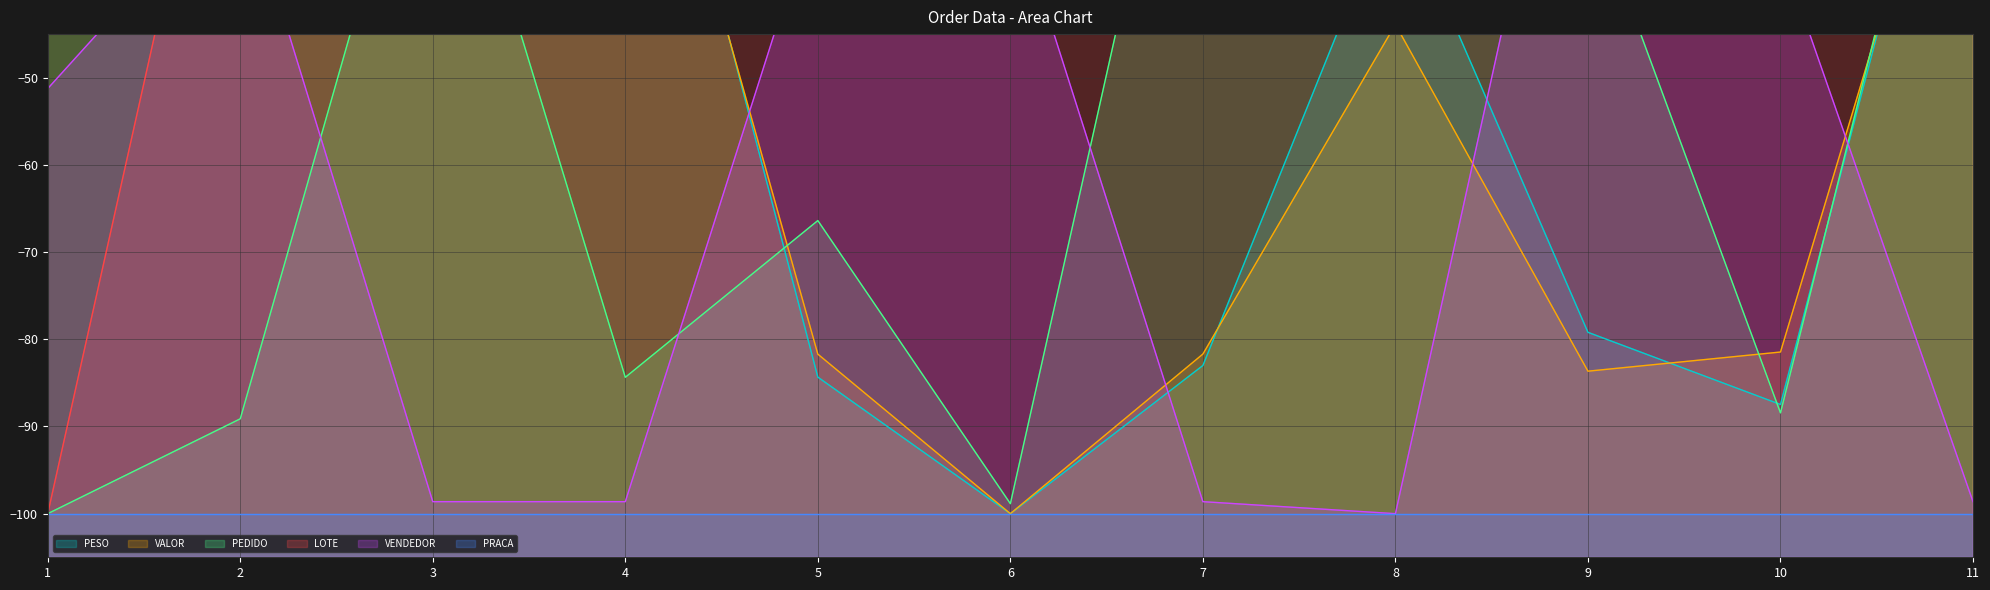

How many data points in VENDEDOR are less than -51?

6